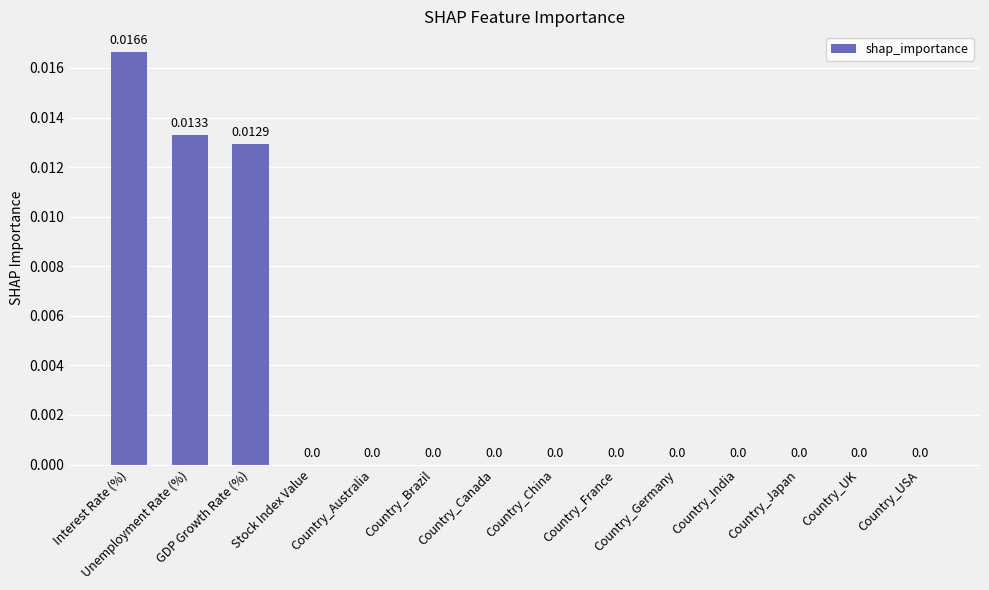

The chart shows a value of 0.0 at Country_Japan. True or false?

True